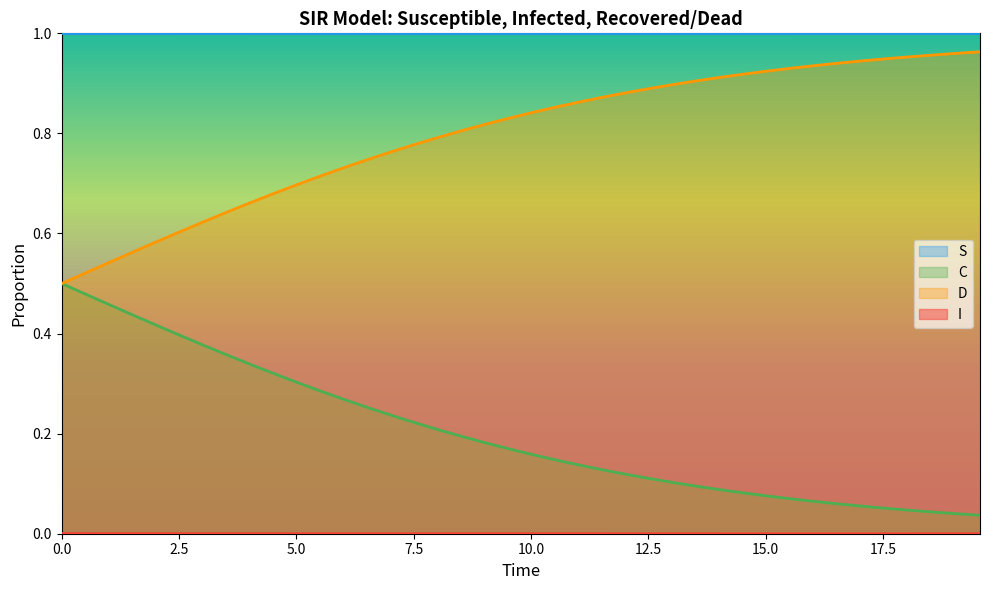

How many lines are shown in the chart?

4